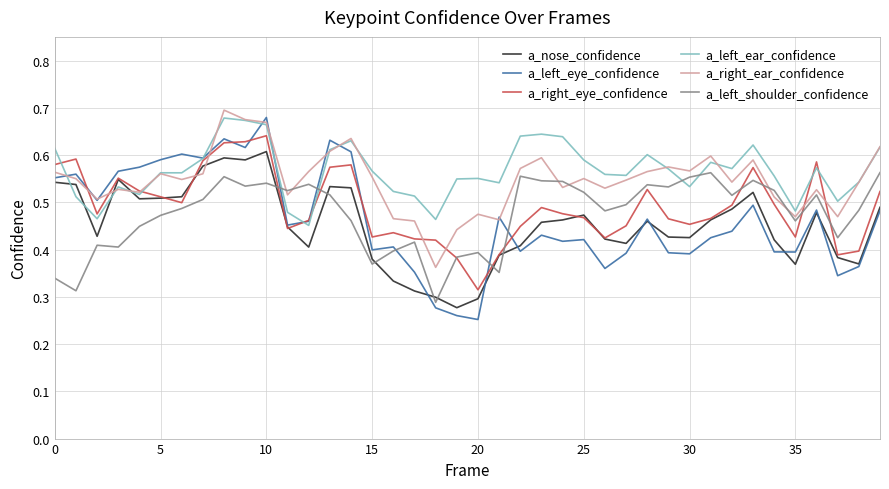

Which series has the largest range (max minus min)?

a_left_eye_confidence